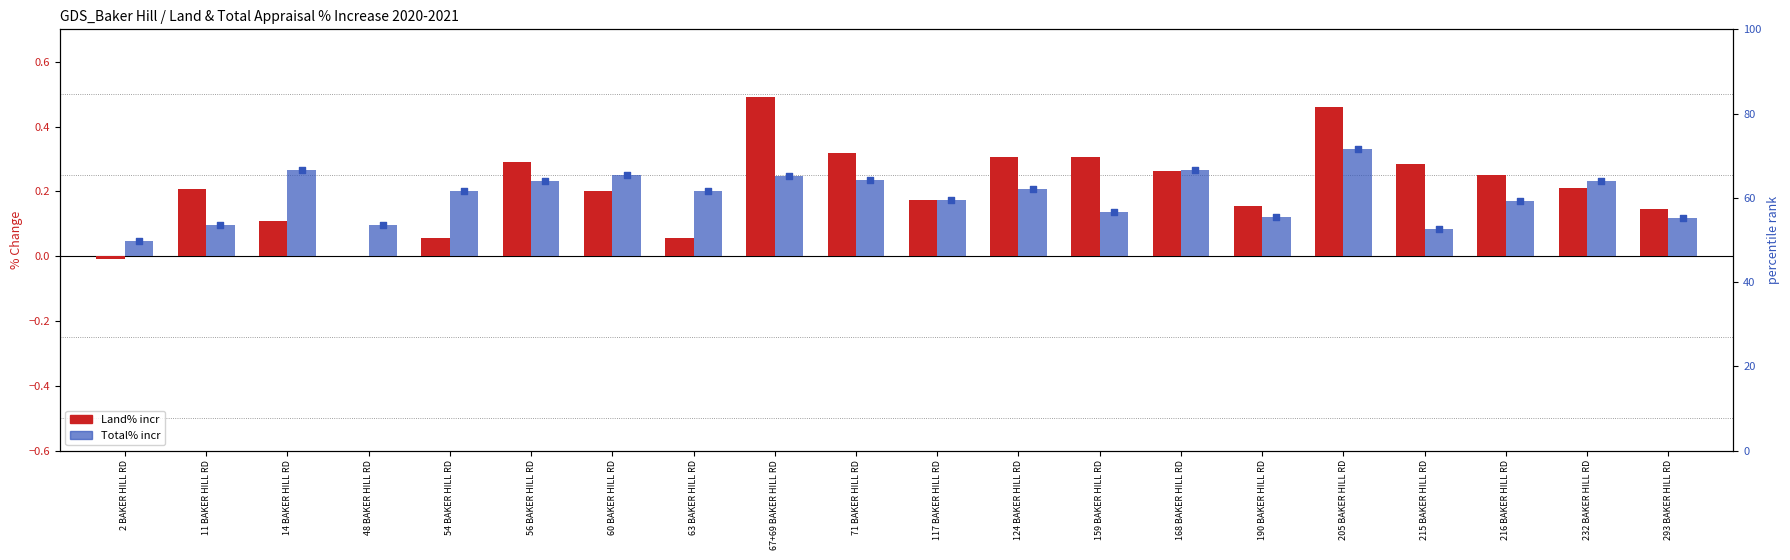

Which series has the largest Y range (max minus min)?

Land% incr